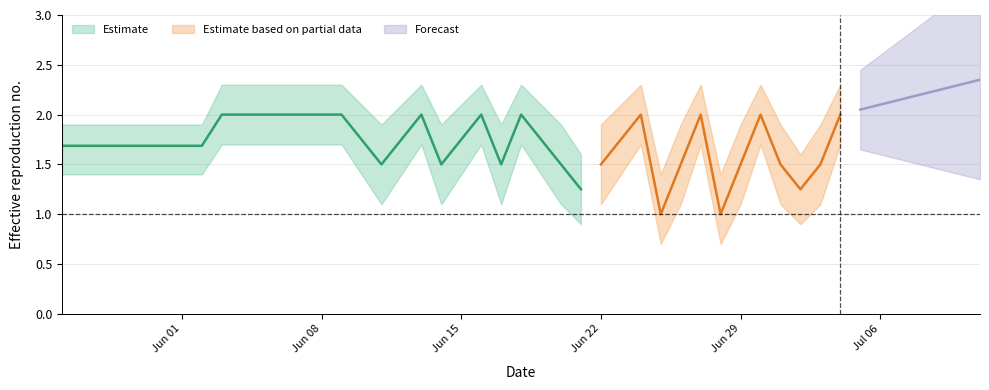

Is this an area chart (filled region under the line)?

No